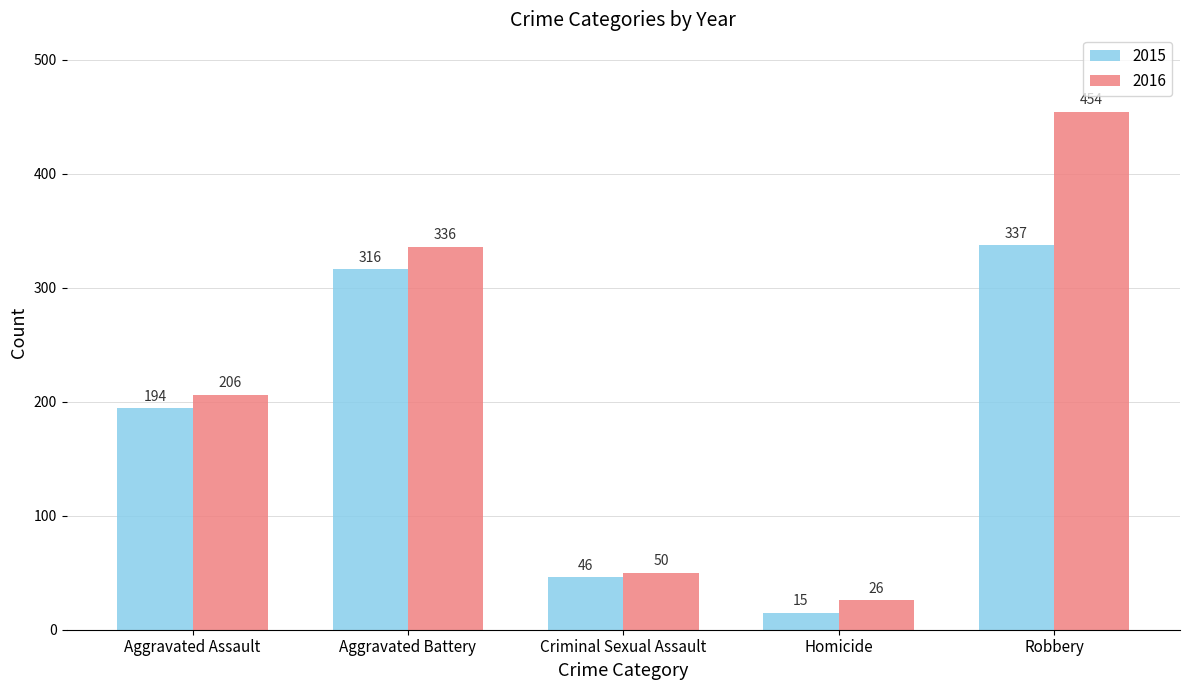

Which series has the largest range (max minus min)?

2016